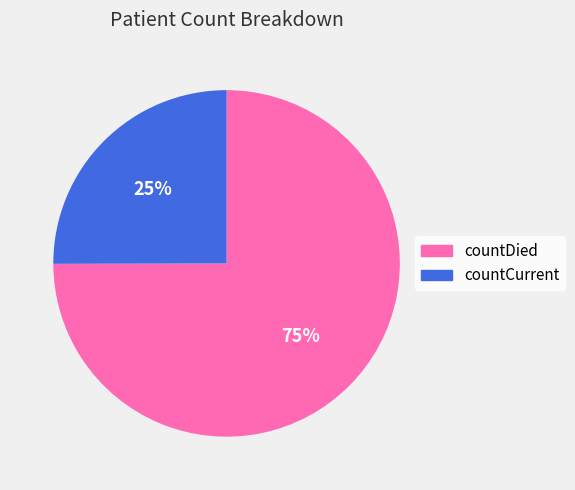

To the nearest percent, what is the average slice percentage?

50%